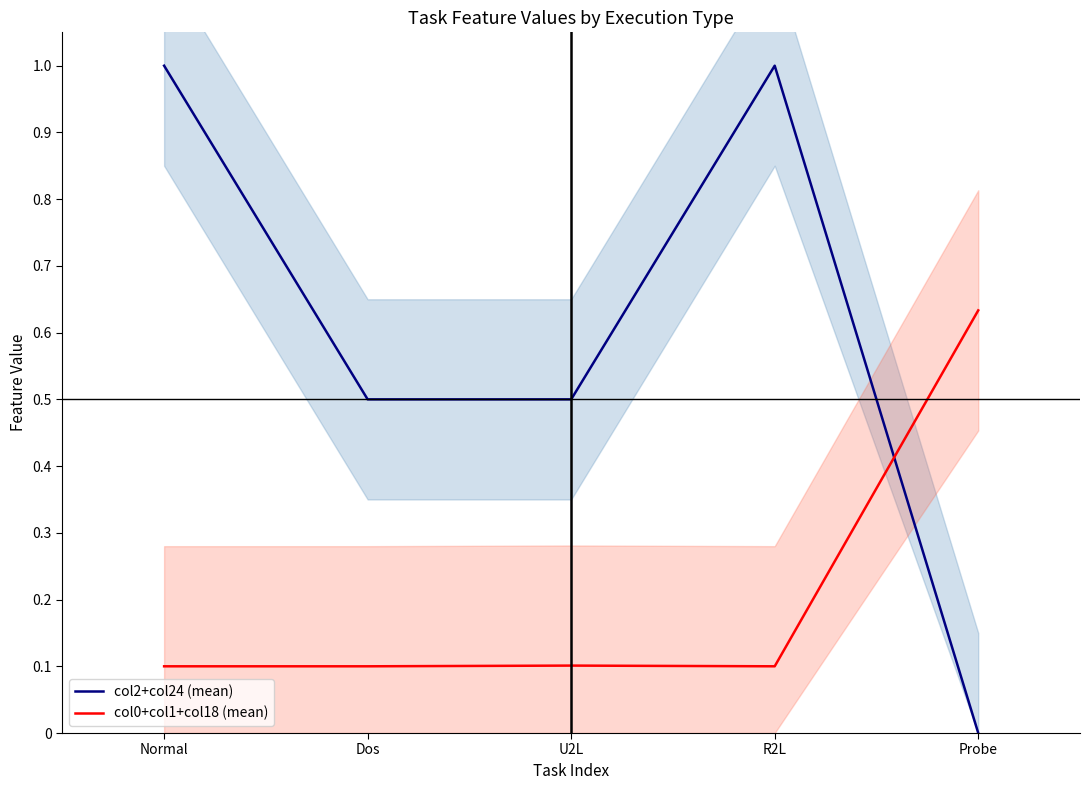

What is the difference between the maximum and minimum values in the col2+col24 (mean) series?

1.0